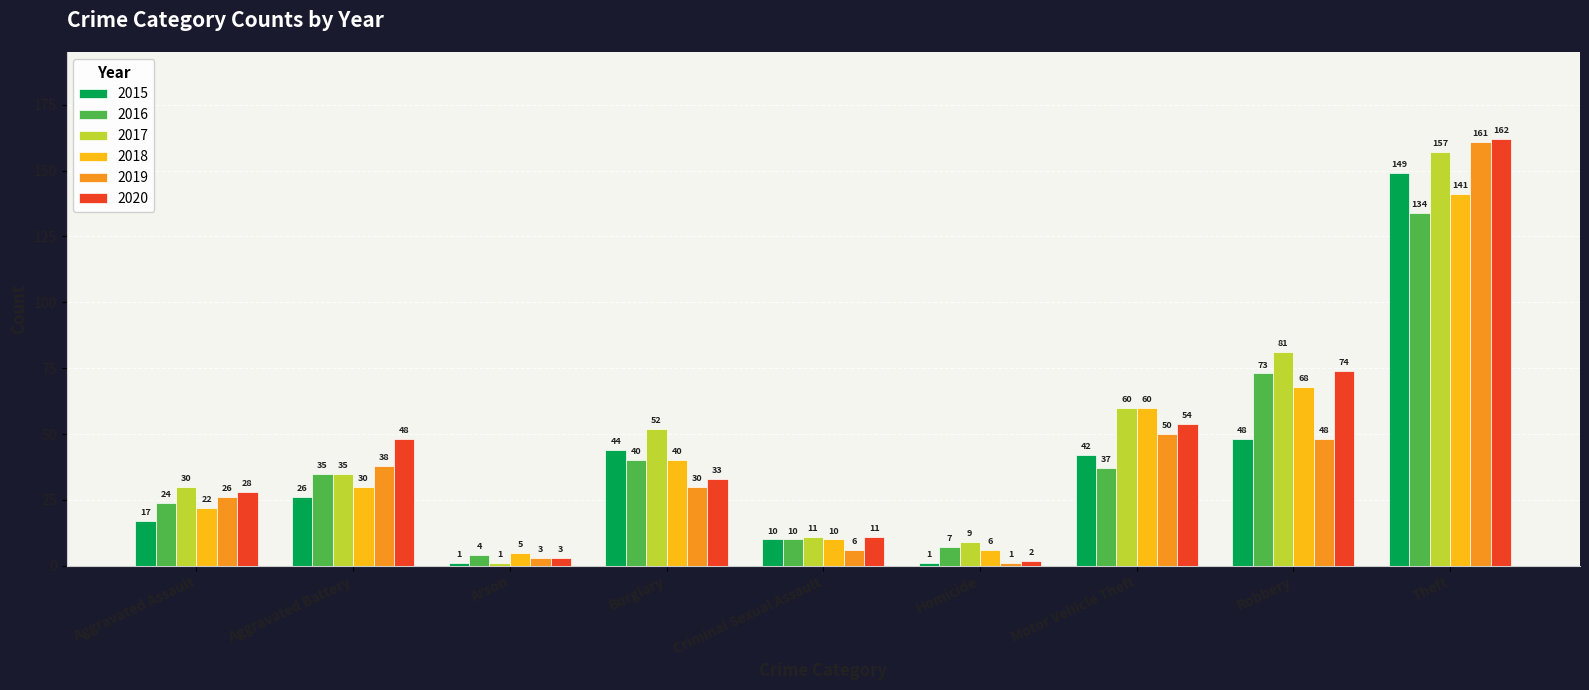

Reading left to right, extract all data points from this chart.

2015: Aggravated Assault=17	Aggravated Battery=26	Arson=1	Burglary=44	Criminal Sexual Assault=10	Homicide=1	Motor Vehicle Theft=42	Robbery=48	Theft=149
2016: Aggravated Assault=24	Aggravated Battery=35	Arson=4	Burglary=40	Criminal Sexual Assault=10	Homicide=7	Motor Vehicle Theft=37	Robbery=73	Theft=134
2017: Aggravated Assault=30	Aggravated Battery=35	Arson=1	Burglary=52	Criminal Sexual Assault=11	Homicide=9	Motor Vehicle Theft=60	Robbery=81	Theft=157
2018: Aggravated Assault=22	Aggravated Battery=30	Arson=5	Burglary=40	Criminal Sexual Assault=10	Homicide=6	Motor Vehicle Theft=60	Robbery=68	Theft=141
2019: Aggravated Assault=26	Aggravated Battery=38	Arson=3	Burglary=30	Criminal Sexual Assault=6	Homicide=1	Motor Vehicle Theft=50	Robbery=48	Theft=161
2020: Aggravated Assault=28	Aggravated Battery=48	Arson=3	Burglary=33	Criminal Sexual Assault=11	Homicide=2	Motor Vehicle Theft=54	Robbery=74	Theft=162